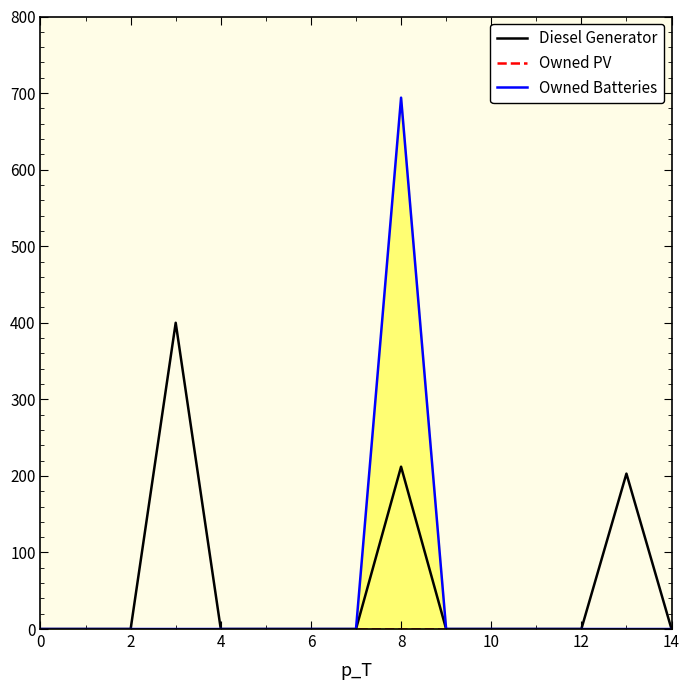

Reading left to right, extract all data points from this chart.

Diesel Generator: 0	0	0	400	0	0	0	0	212	0	0	0	0	203	0
Owned PV: 0	0	0	0	0	0	0	0	0	0	0	0	0	0	0
Owned Batteries: 0	0	0	0	0	0	0	0	694	0	0	0	0	0	0